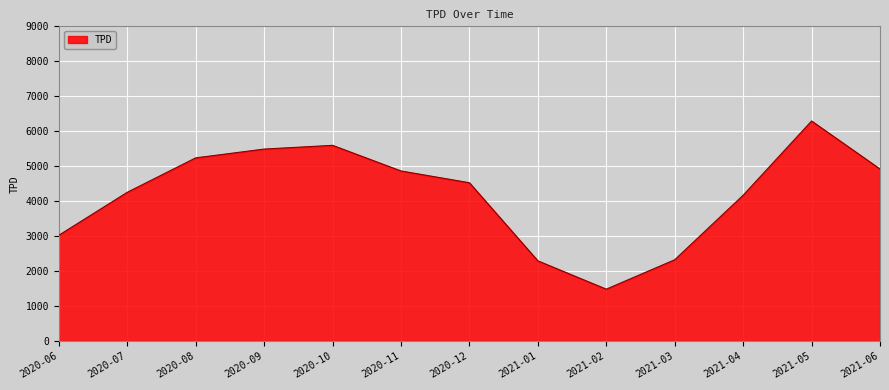

True or false: there are more than 0 points higher than both neighbors.

True